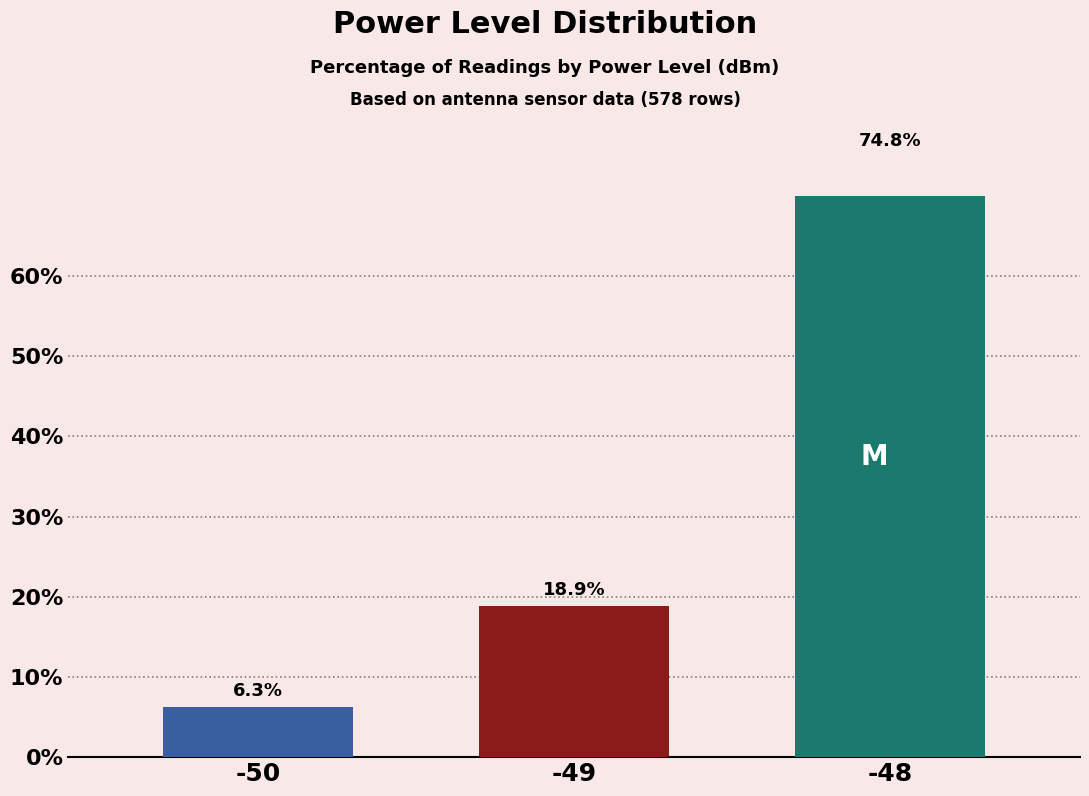

What is the sum of all values?

100.0